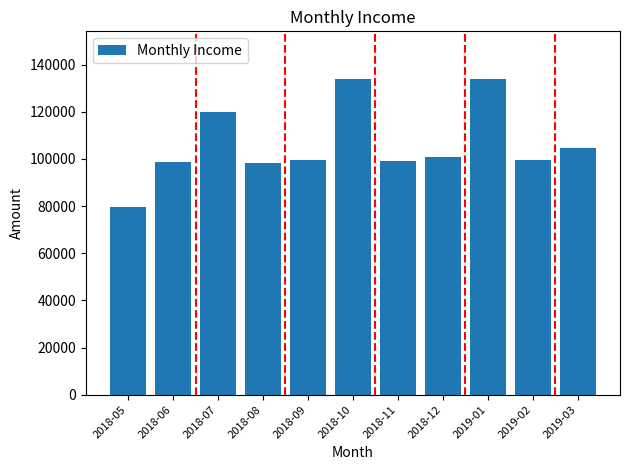

What is the label of the 4th bar from the right?

2018-12